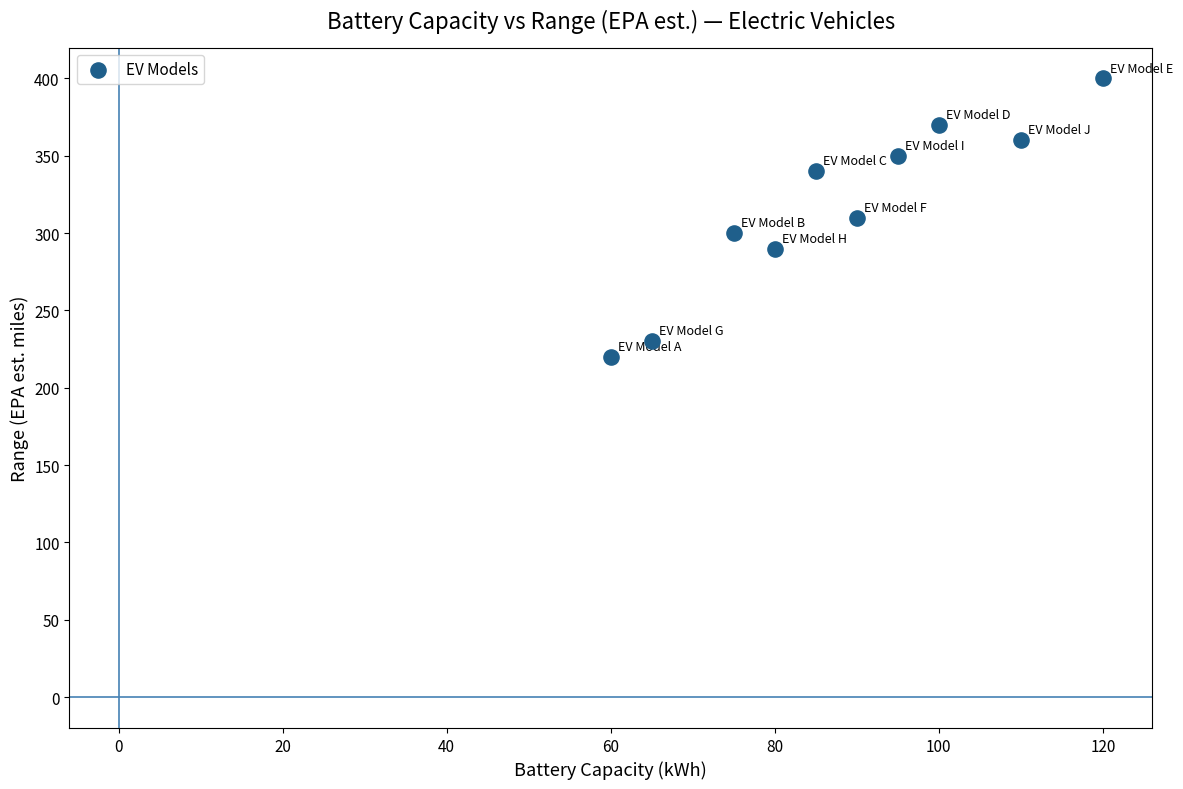

What is the average X value?

88